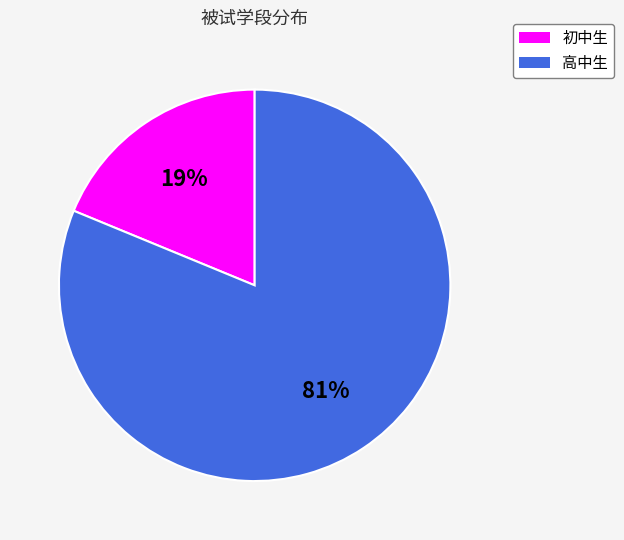

What is the largest slice in the pie chart?

高中生